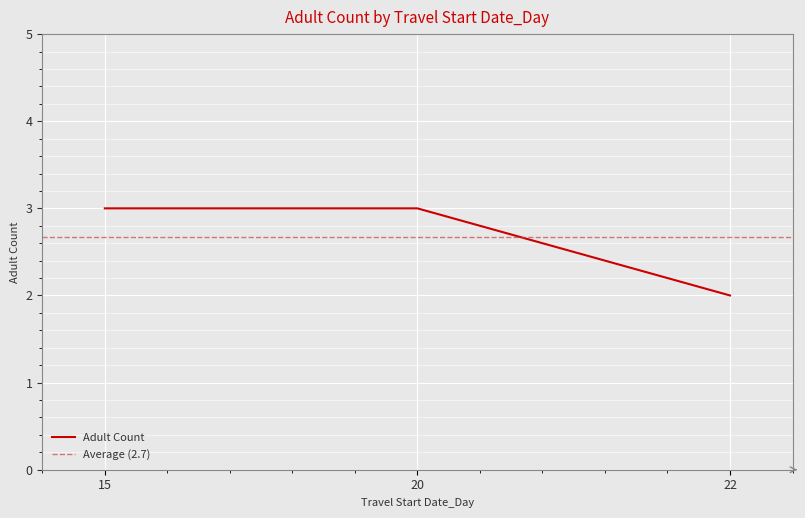

How many data points does each series have?

3